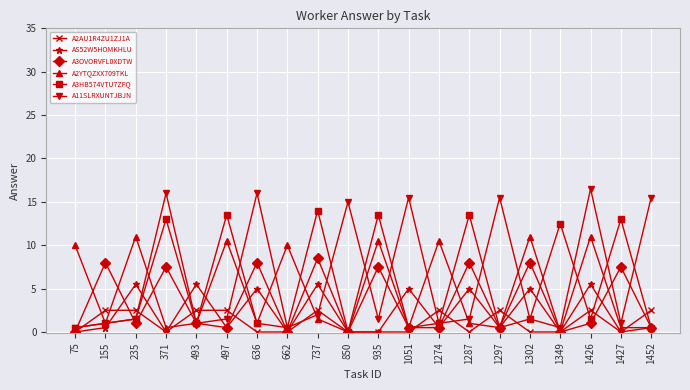

Which series has the largest total across all categories?

A11SLRXUNTJBJN